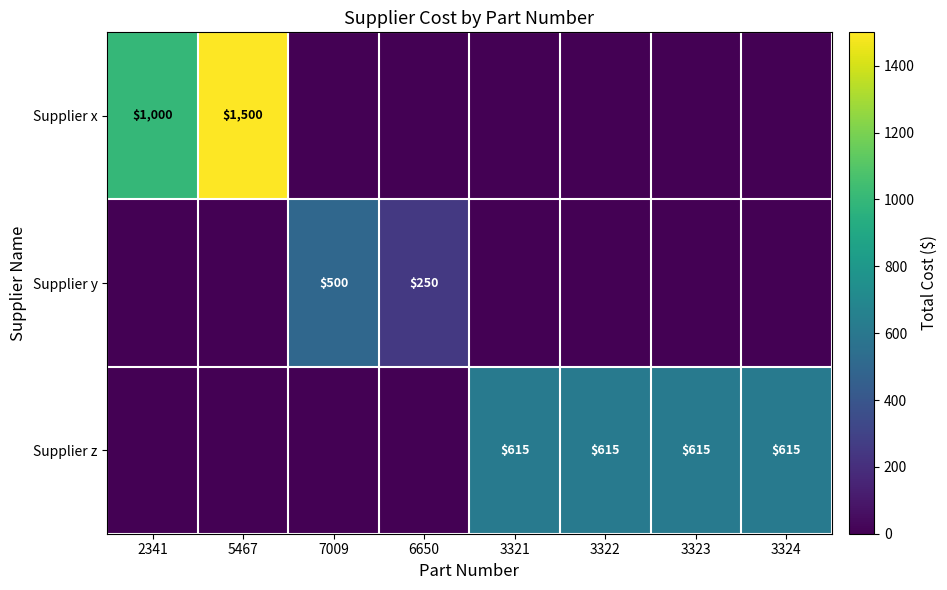

What is the difference between the highest and lowest values at 3323?

615